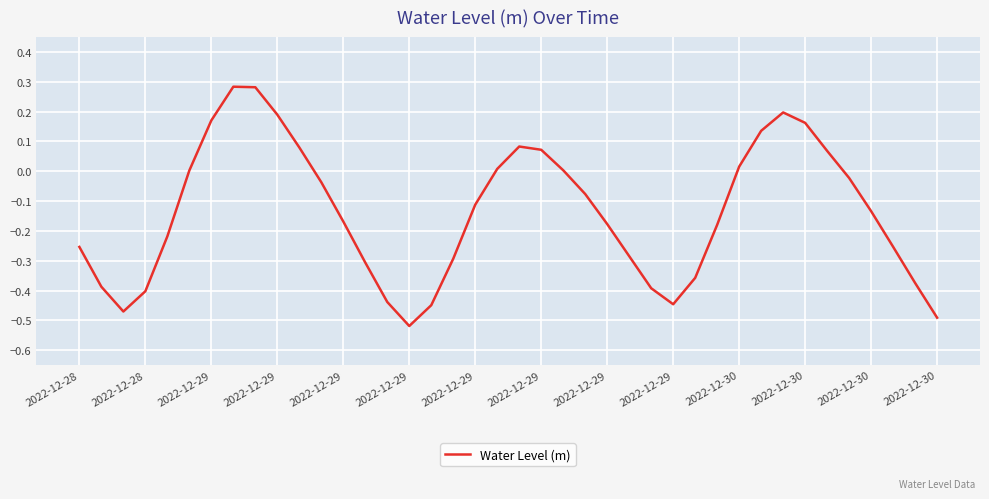

Is this an area chart (filled region under the line)?

No